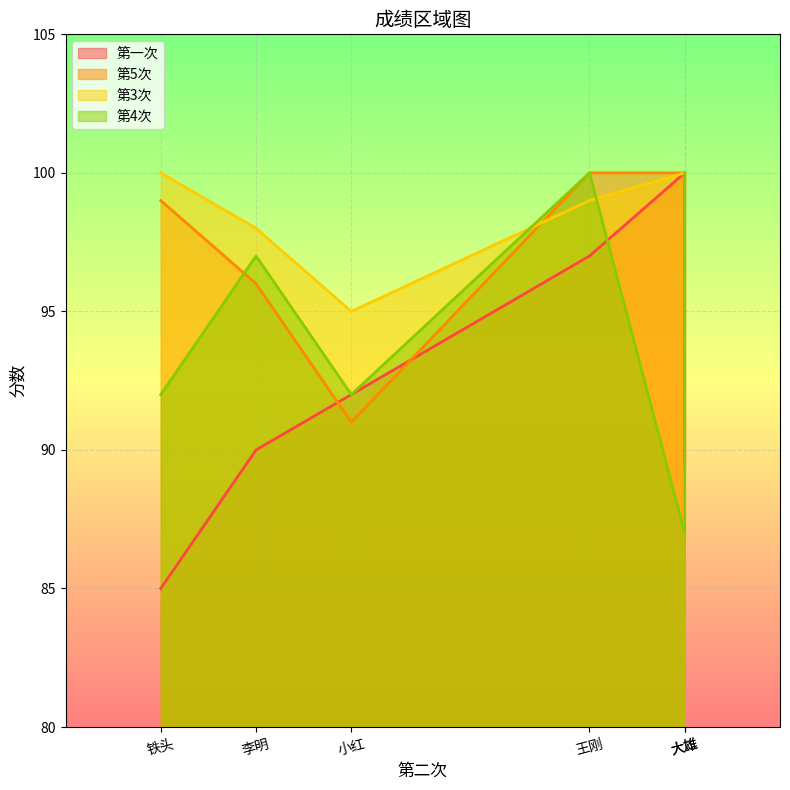

At which category is the sum across all series the highest?

王刚